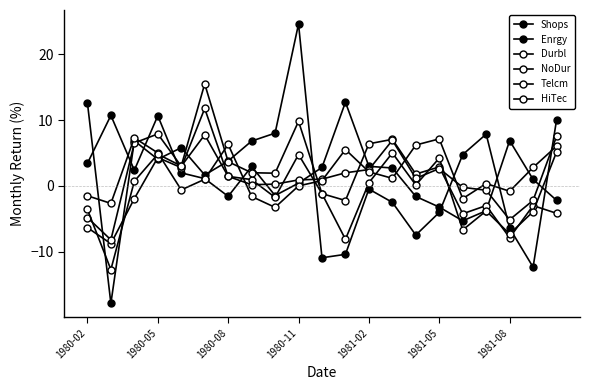

How many distinct data groups are displayed?

6